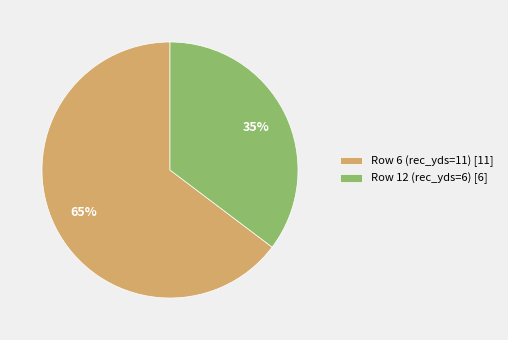

Combined, do Row 12 (rec_yds=6) [6] and Row 6 (rec_yds=11) [11] account for over 50%?

Yes